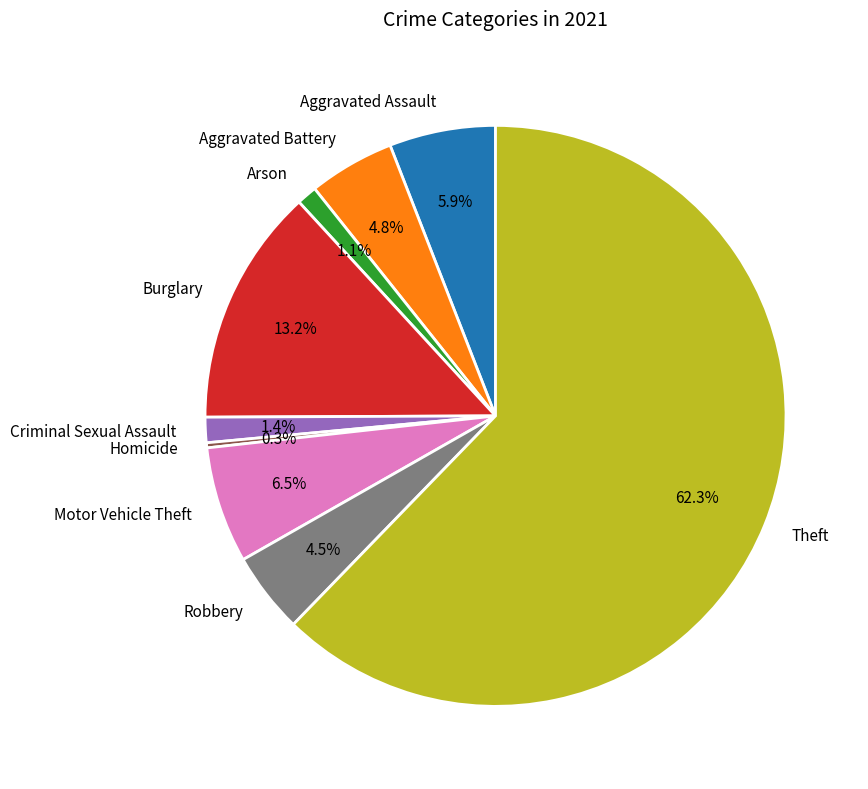

How many slices are in this pie chart?

9